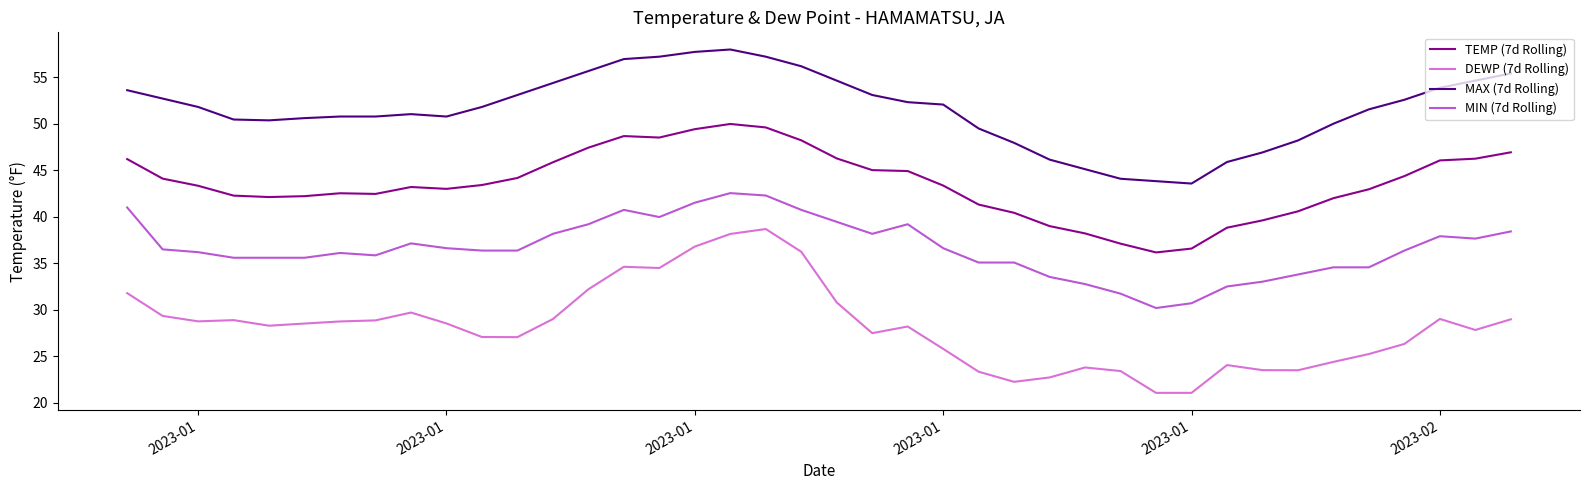

Which series has the largest total across all categories?

MAX (7d Rolling)